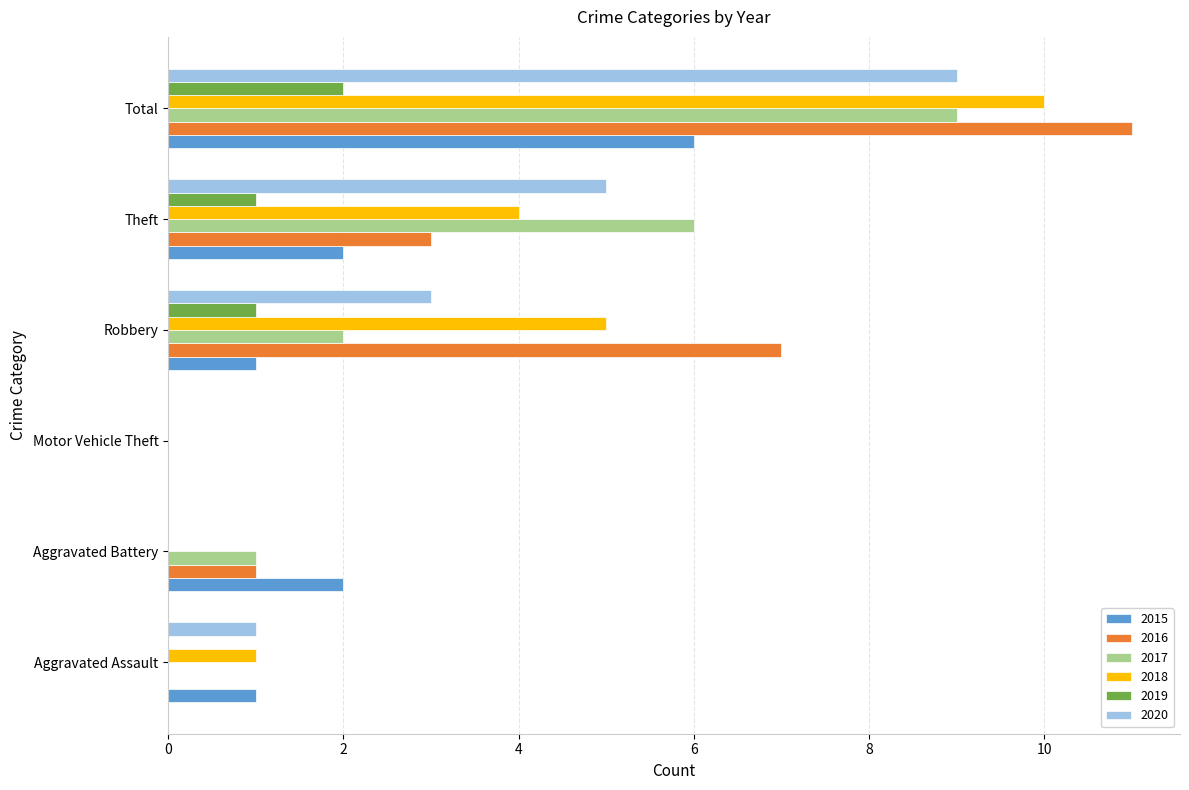

What is the greatest value displayed?

11